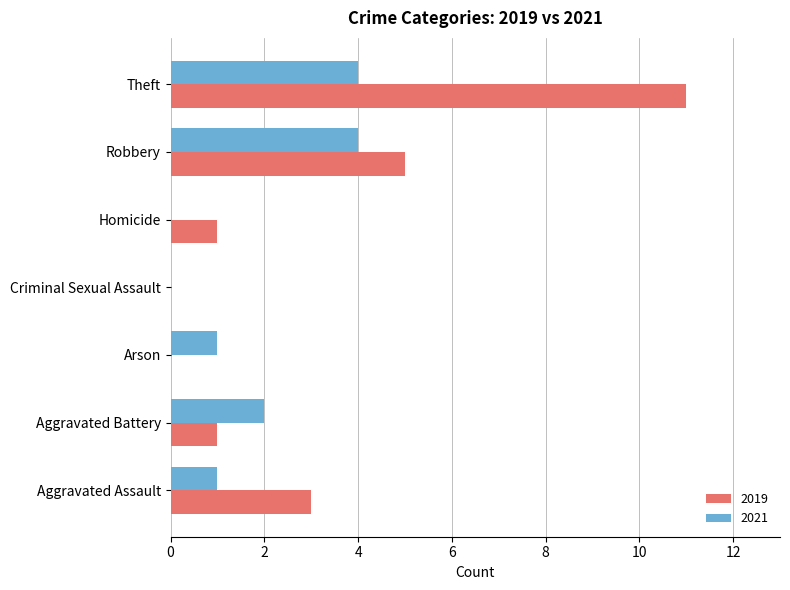

How many series are shown in this chart?

2